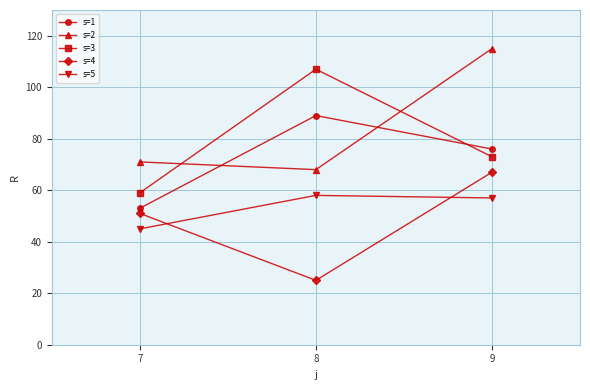

Count the number of data series in this chart.

5